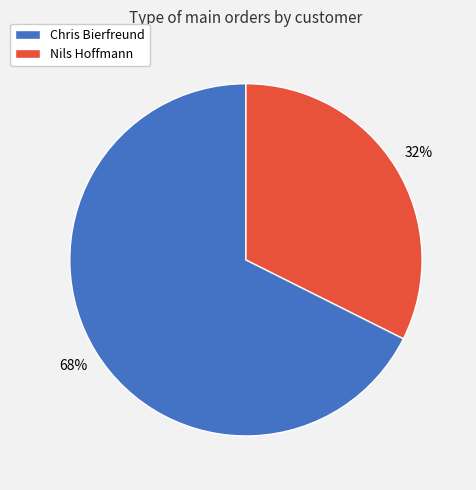

Which category has the biggest portion of the pie?

Chris Bierfreund